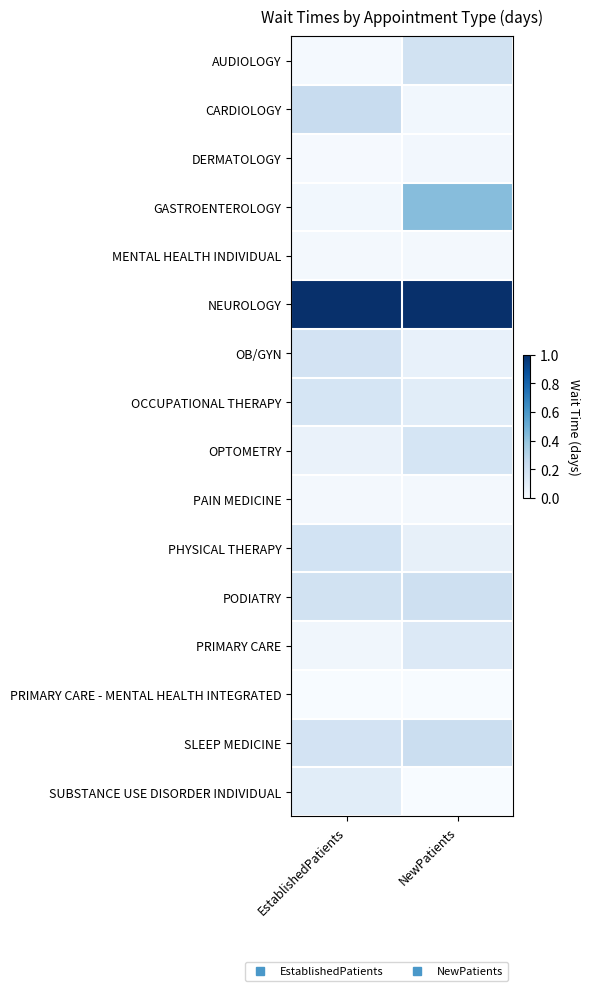

Rank the series at EstablishedPatients from lowest to highest value.

PRIMARY CARE - MENTAL HEALTH INTEGRATED, DERMATOLOGY, AUDIOLOGY, MENTAL HEALTH INDIVIDUAL, PAIN MEDICINE, GASTROENTEROLOGY, PRIMARY CARE, OPTOMETRY, SUBSTANCE USE DISORDER INDIVIDUAL, OCCUPATIONAL THERAPY, OB/GYN, SLEEP MEDICINE, PHYSICAL THERAPY, PODIATRY, CARDIOLOGY, NEUROLOGY